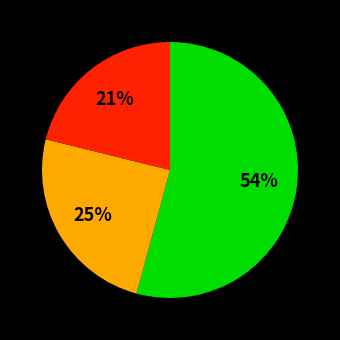

To the nearest percent, what is the difference between the largest and smallest slice percentages?

33%